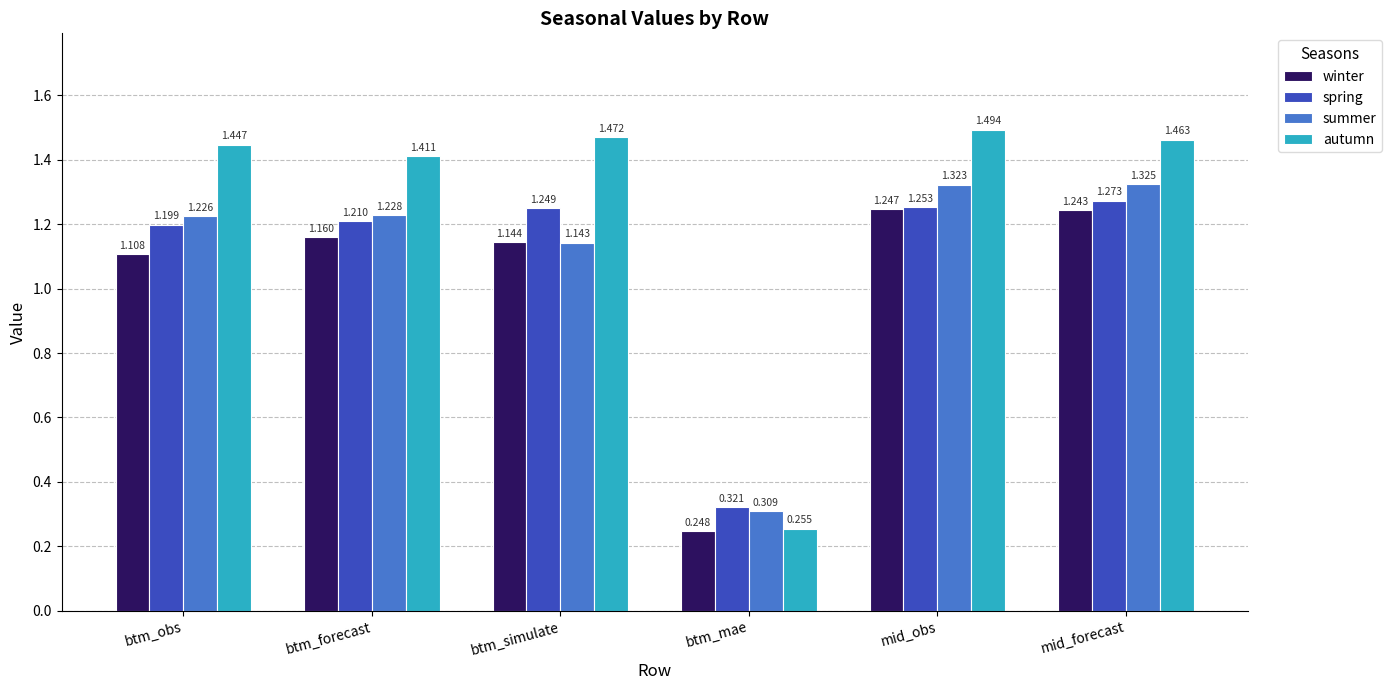

At which label is spring closest to 0?

btm_mae